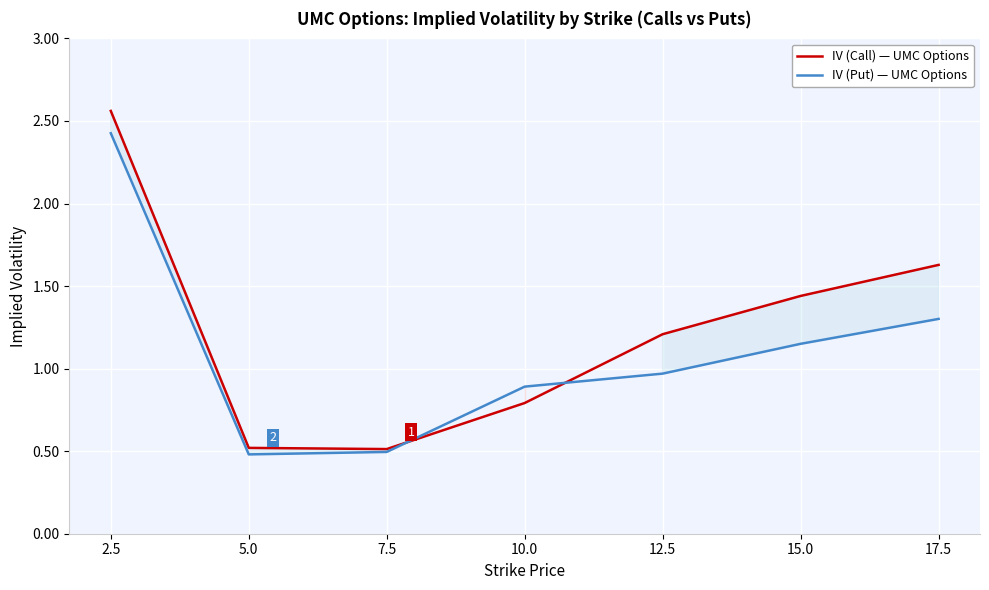

At which label does IV (Call) reach its minimum?

7.5